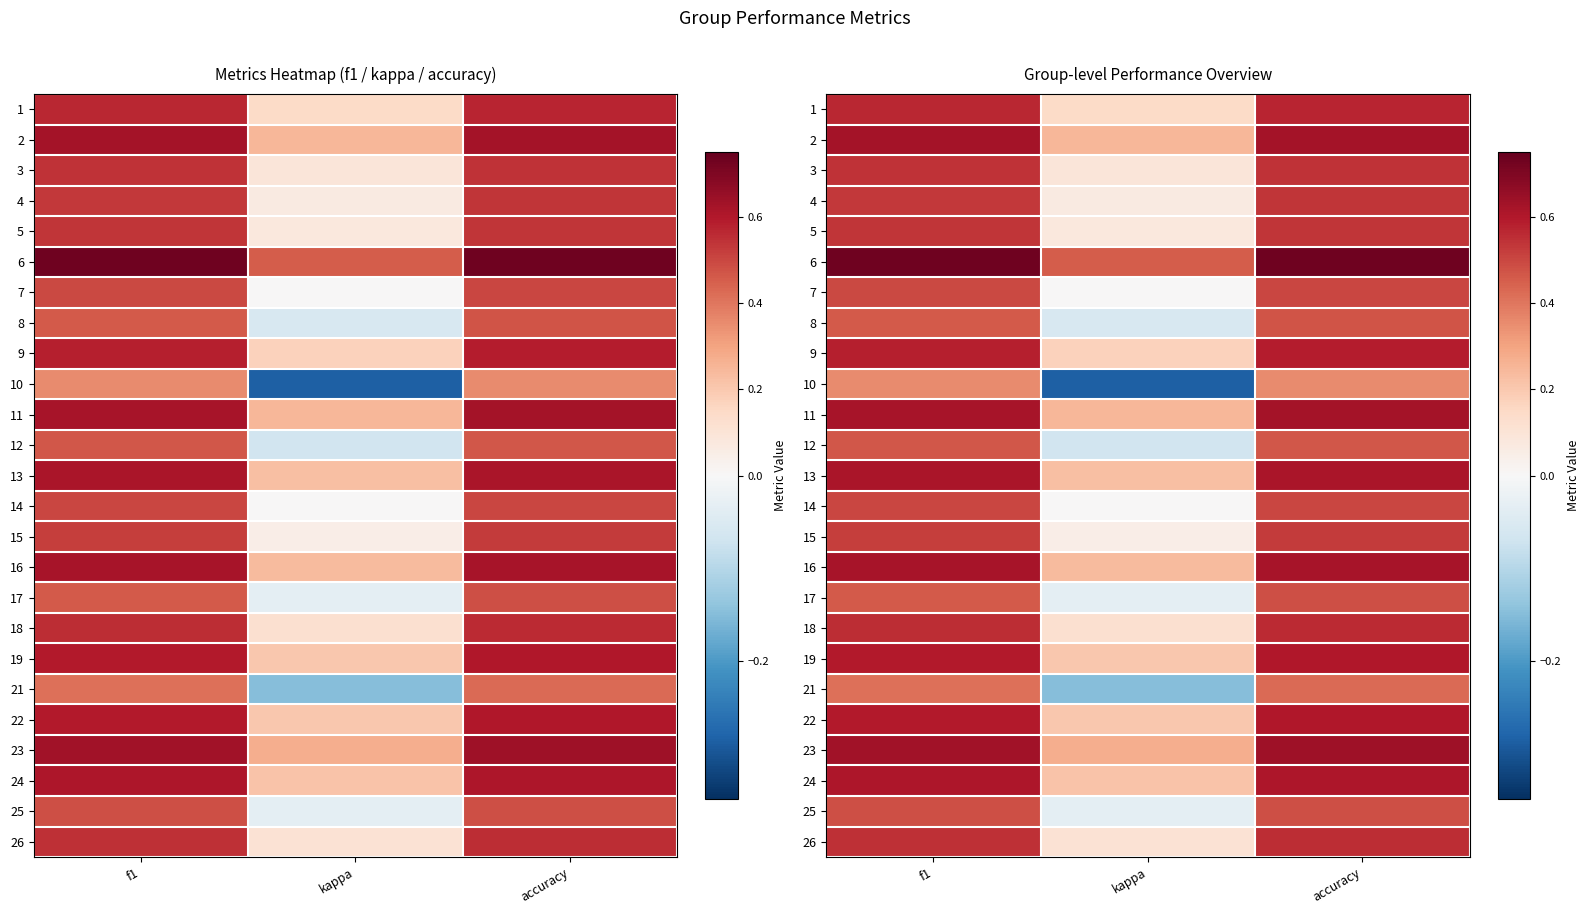

True or false: 19 has a value of 0.1 at accuracy.

False